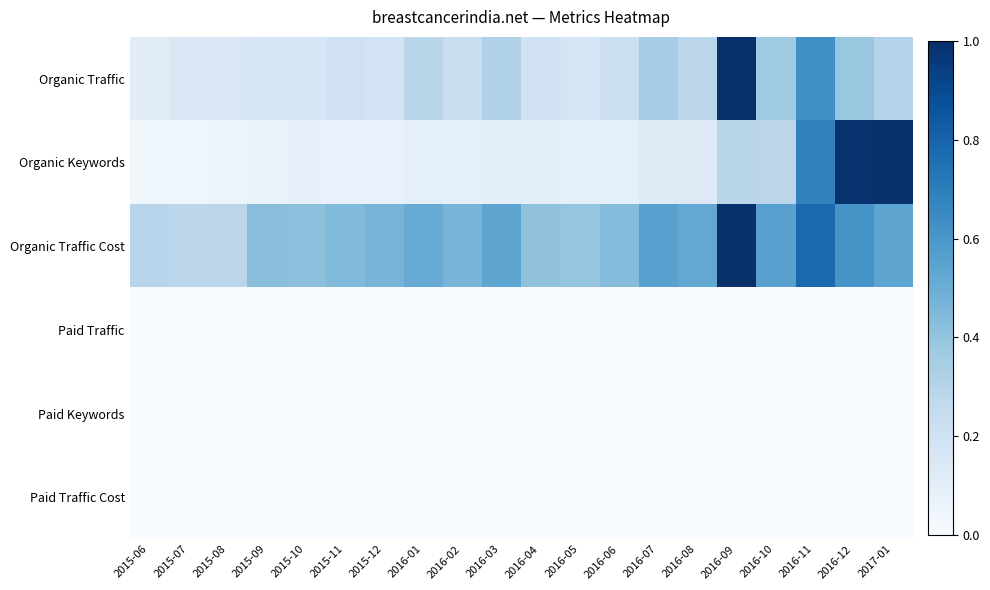

Which category has the lowest value across all series?

2015-06